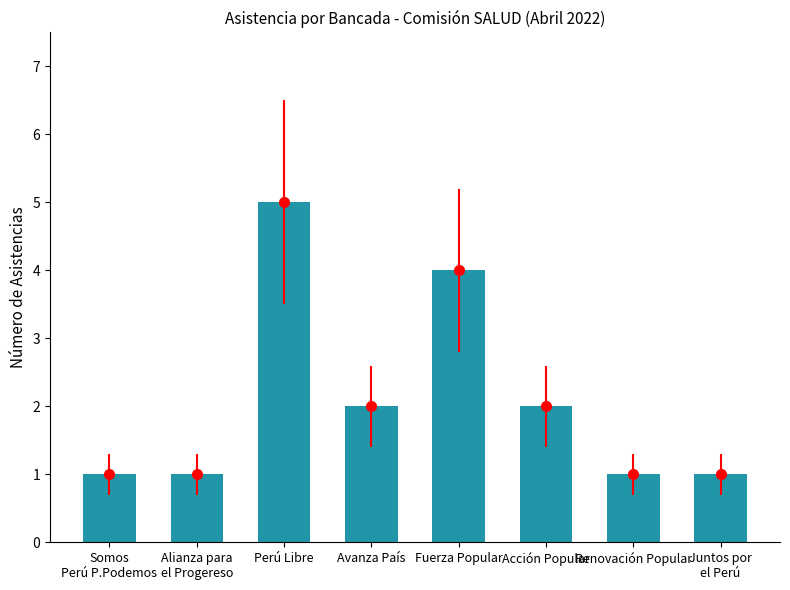

Count the number of data series in this chart.

1